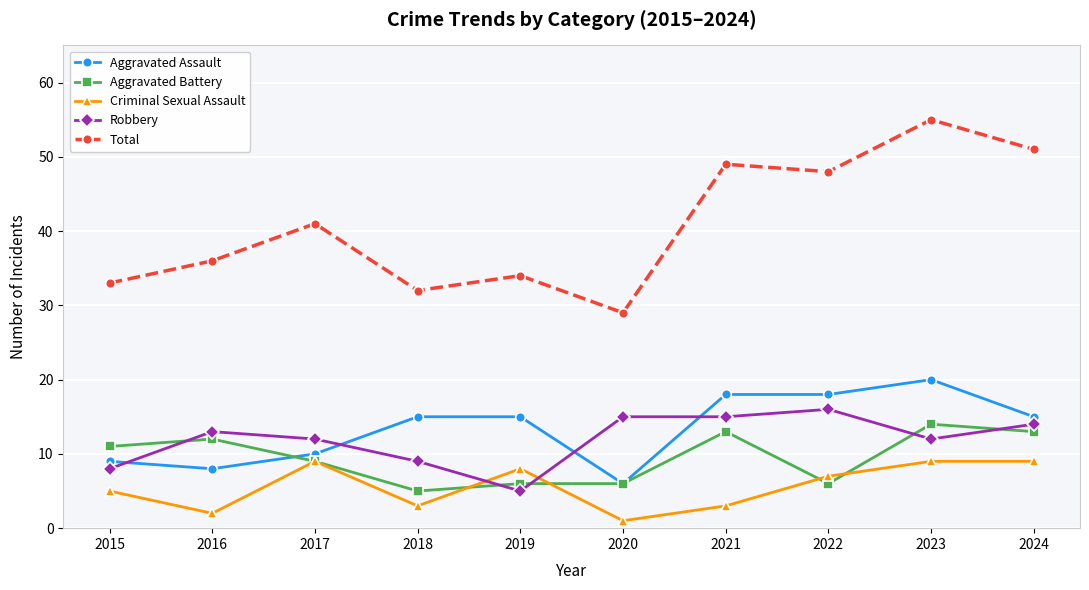

Where do Aggravated Battery and Robbery first cross each other?

2015 and 2016